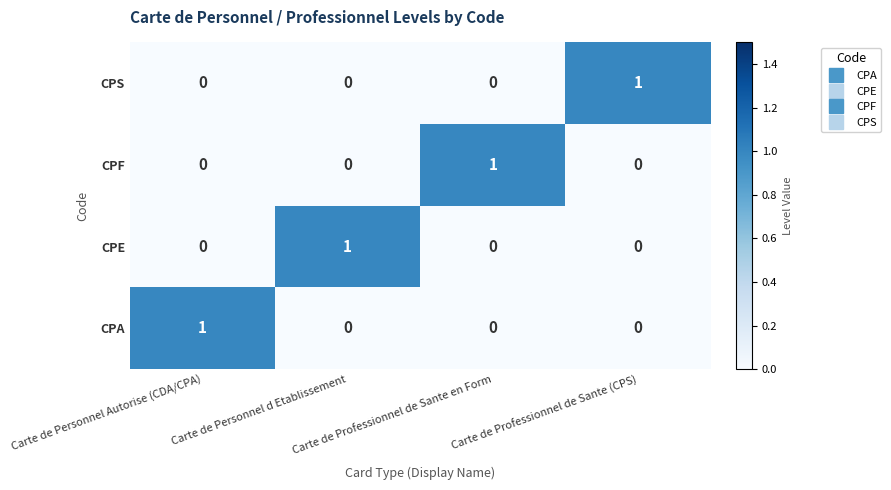

At how many categories does at least one series exceed 0?

4